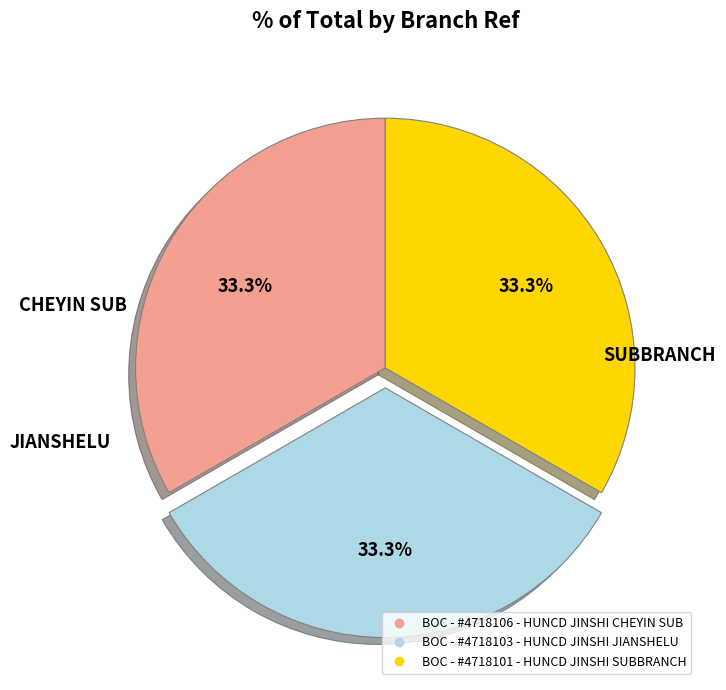

Combined, what portion of the pie is BOC - #4718103 - HUNCD JINSHI JIANSHELU and BOC - #4718106 - HUNCD JINSHI CHEYIN SUB?

66.7%